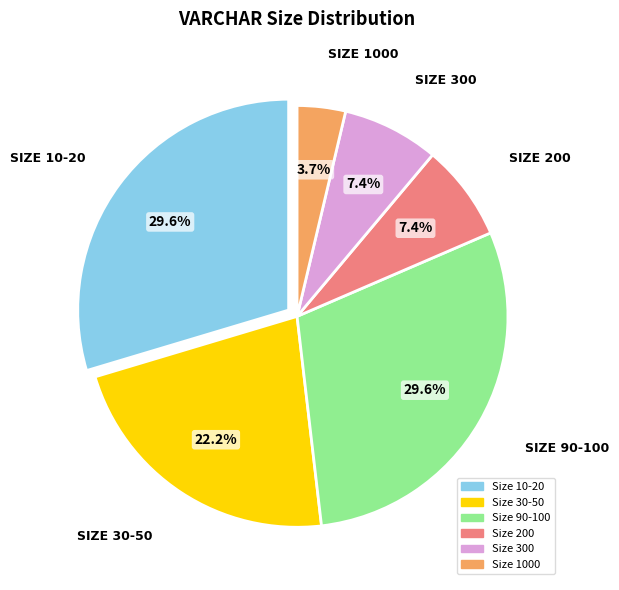

Does any single category account for the majority?

No